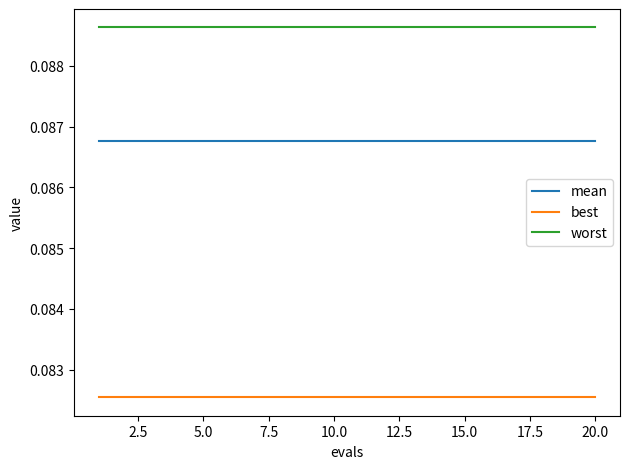

List the series in order of their overall mean, lowest first.

best, mean, worst